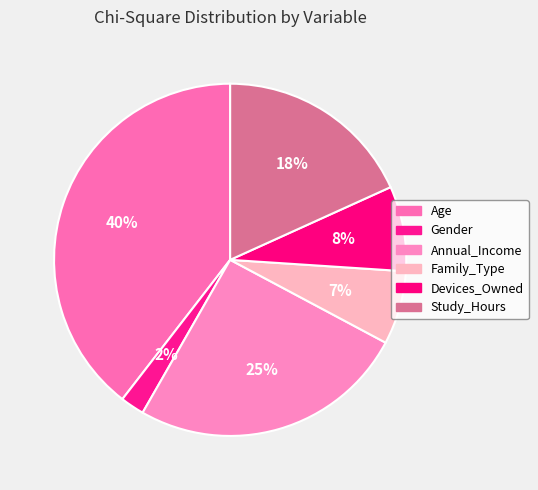

True or false: Gender accounts for 2% of the total.

True